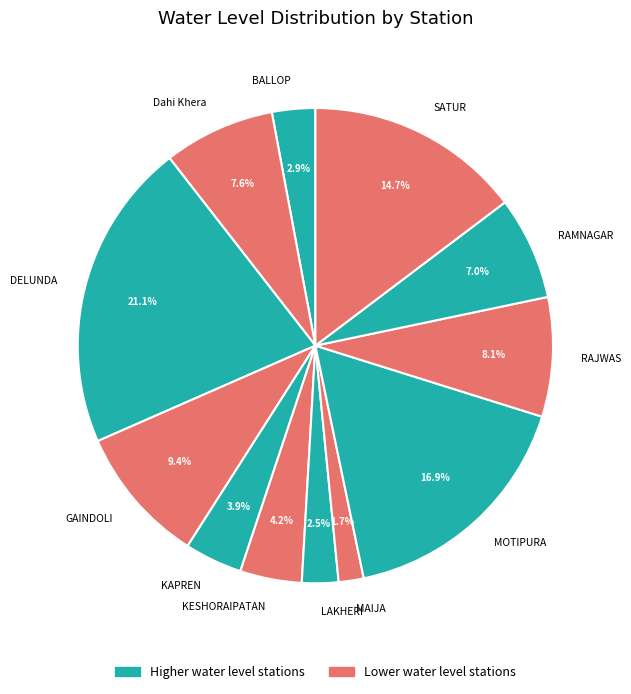

To the nearest percent, what is the difference between the MAIJA and LAKHERI slice percentages?

1%